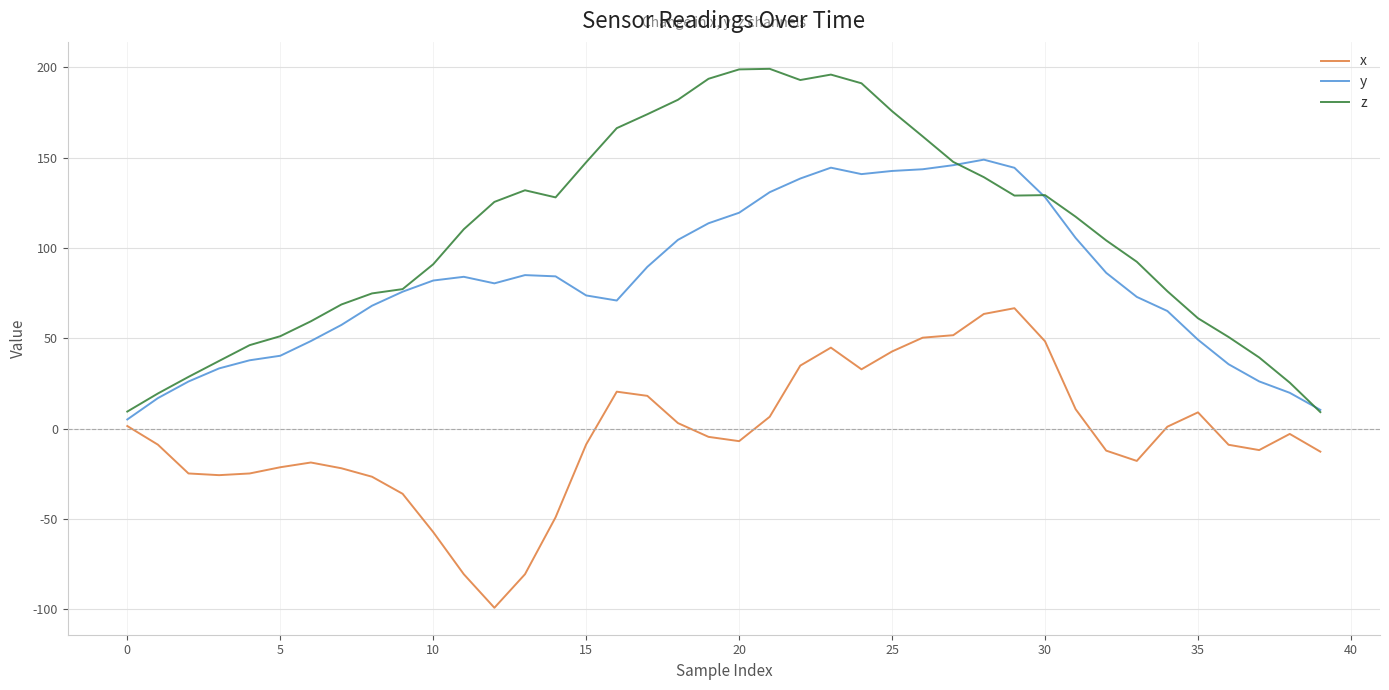

Count the number of data series in this chart.

3